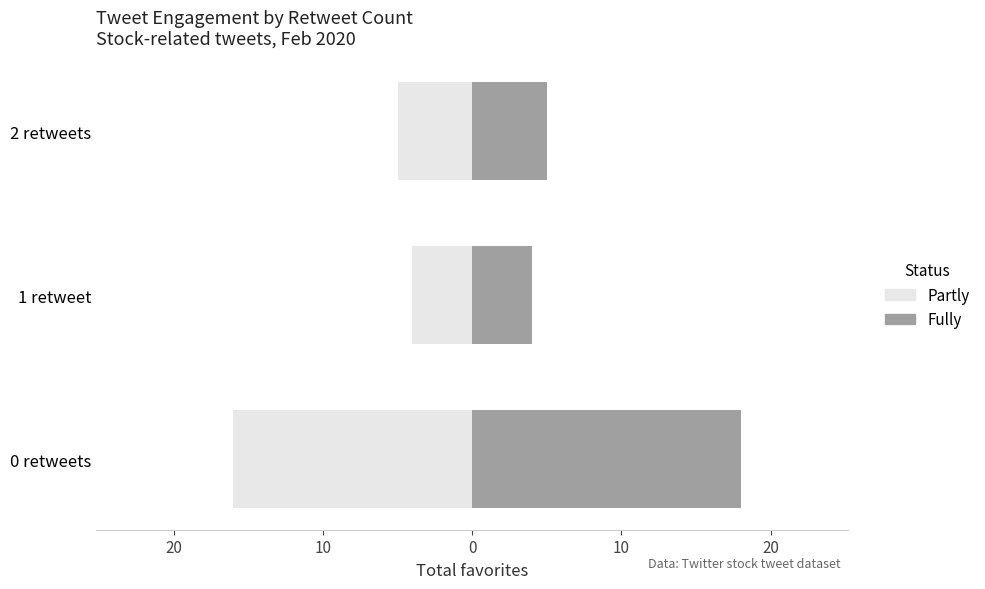

What is the smallest value displayed?

-16